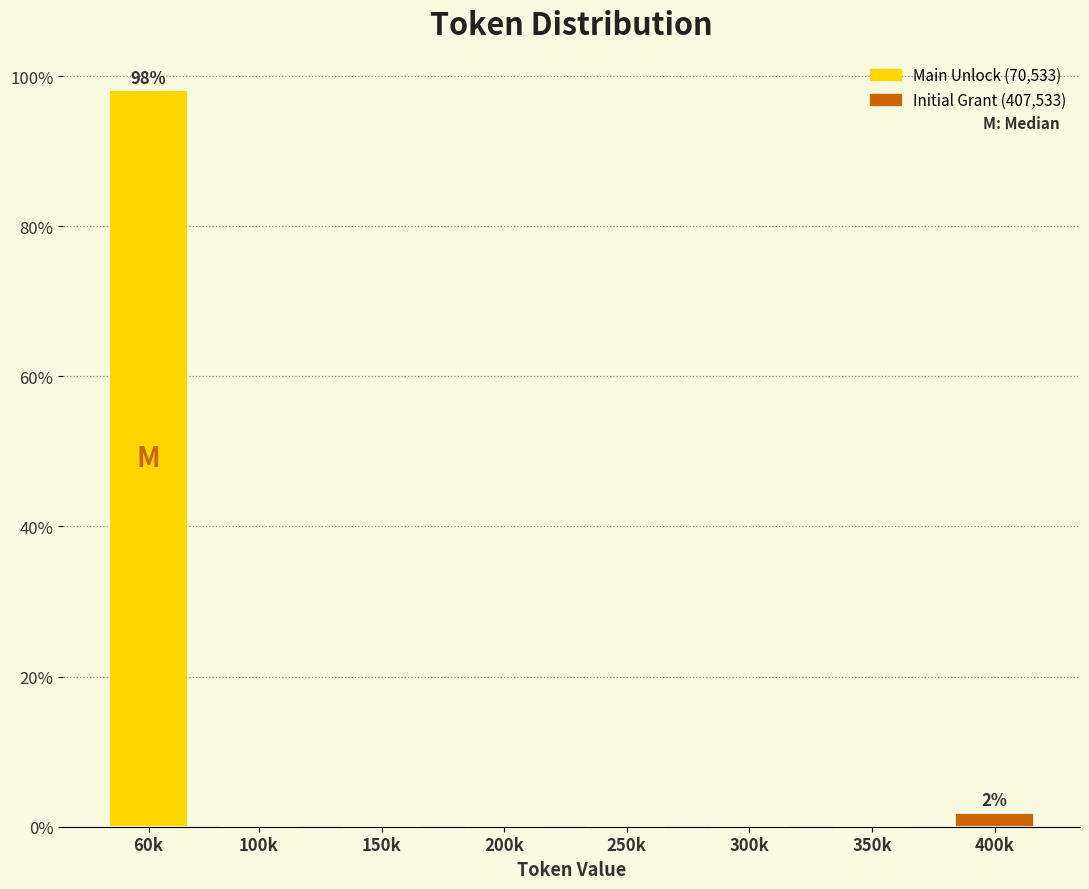

Reading left to right, what are all the values shown in this chart?

60k=98.1	100k=0.0	150k=0.0	200k=0.0	250k=0.0	300k=0.0	350k=0.0	400k=1.9